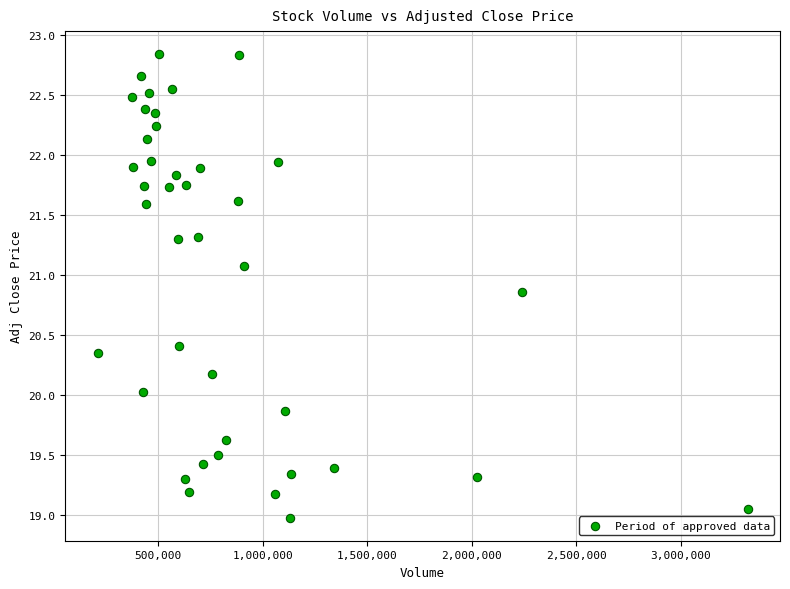

What is the range of Y values (max minus min)?

3.9